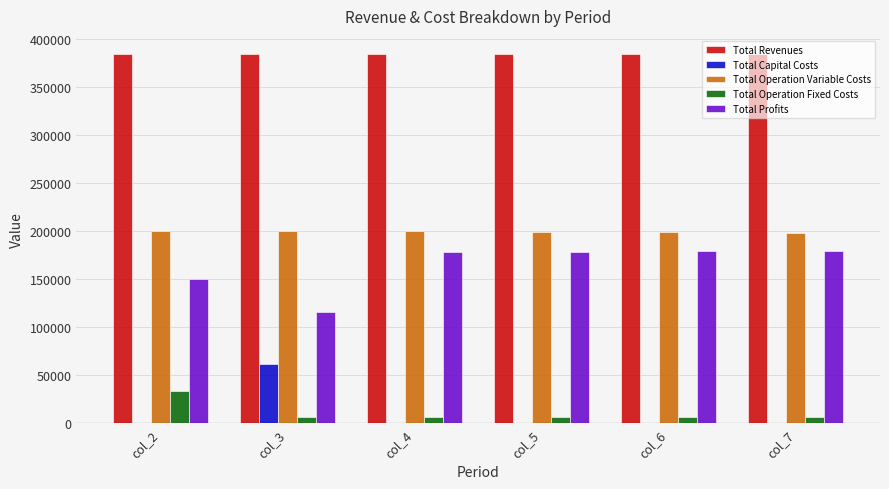

Which series has the largest total across all categories?

Total Revenues